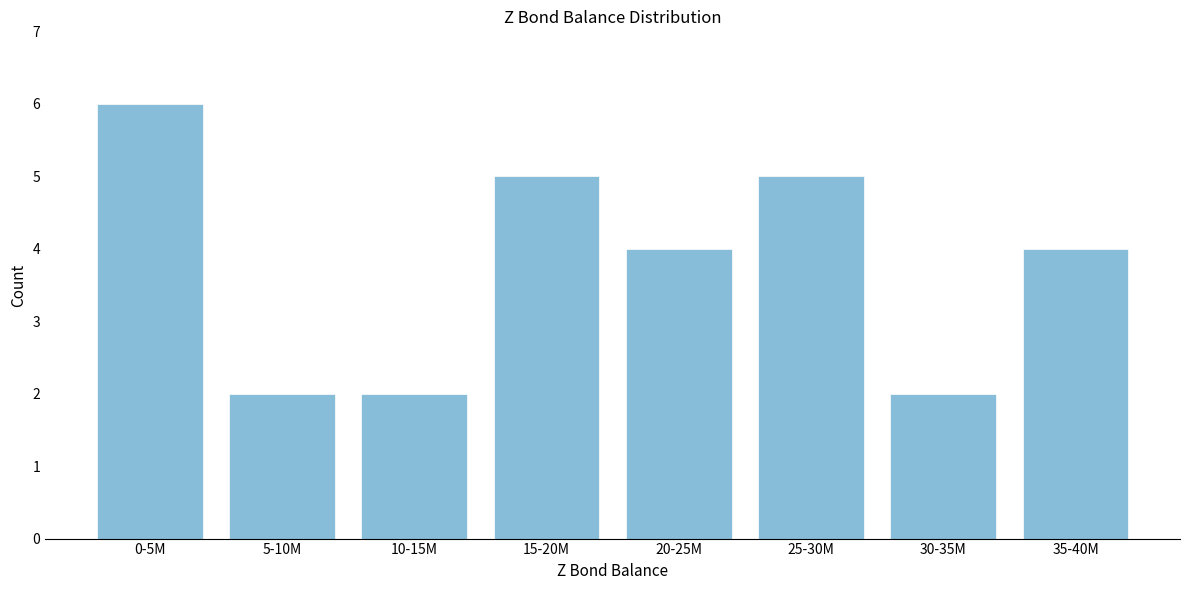

Reading right to left, extract all data points from this chart.

35-40M=4	30-35M=2	25-30M=5	20-25M=4	15-20M=5	10-15M=2	5-10M=2	0-5M=6